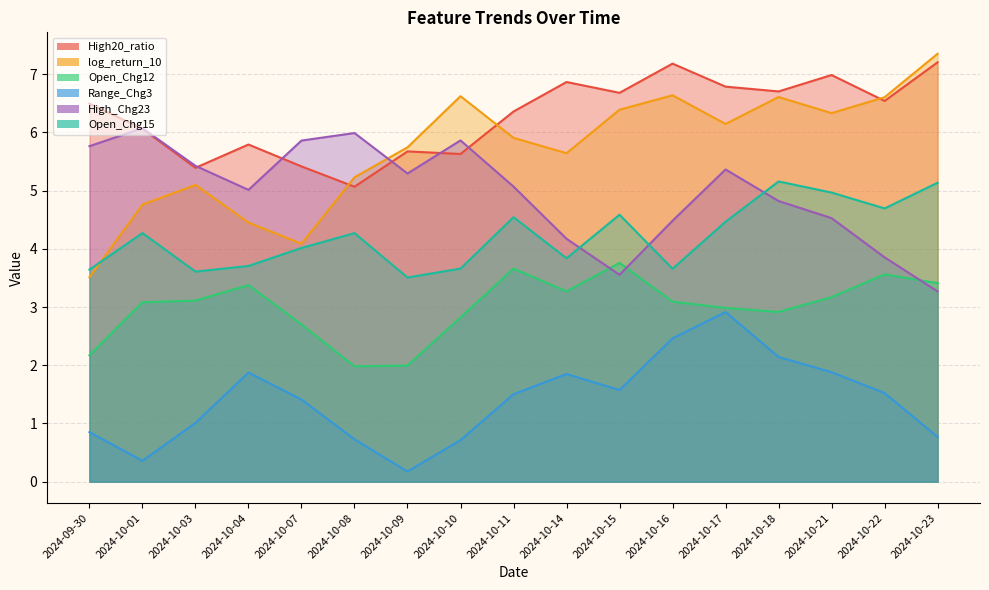

What is the total value across all series at 2024-10-08?

23.3